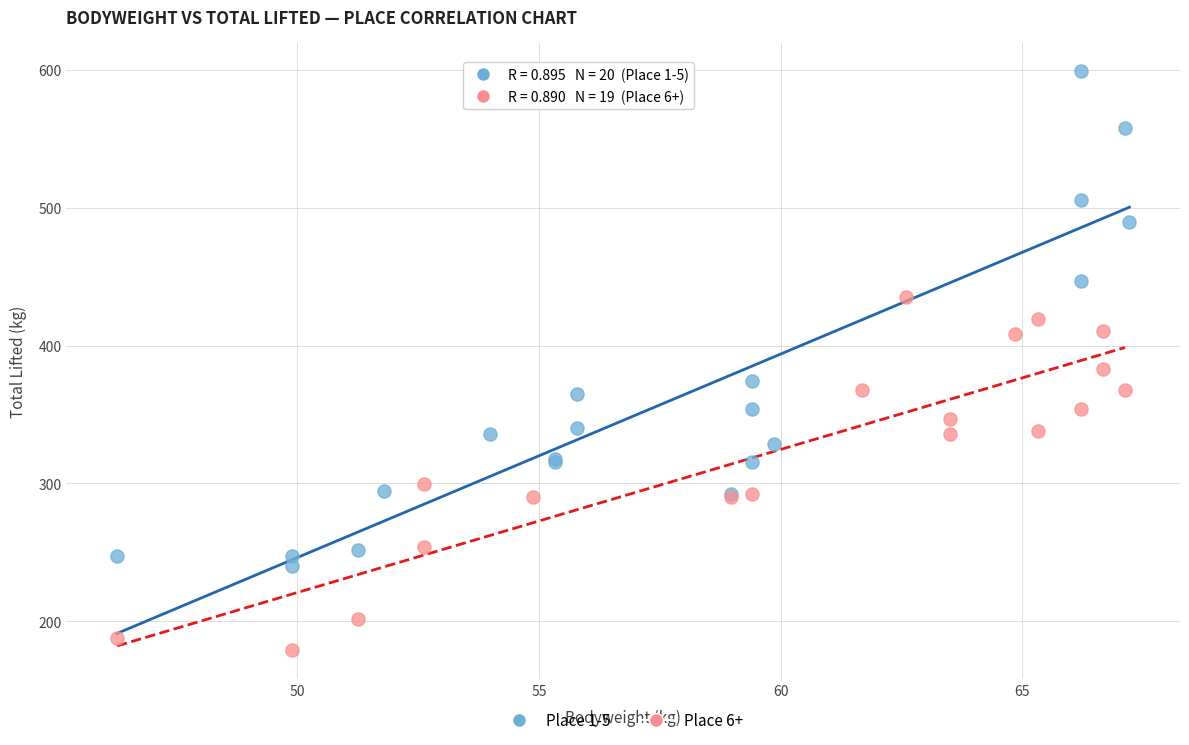

Which series has the largest Y range (max minus min)?

Place 1-5